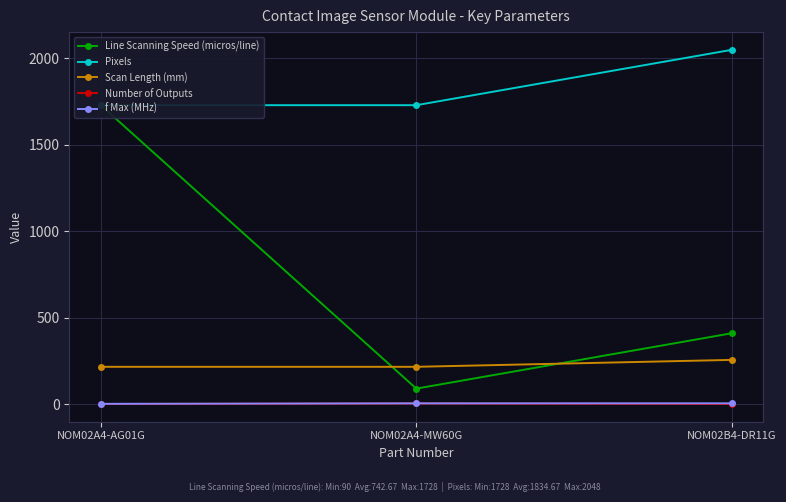

Between NOM02A4-AG01G and NOM02B4-DR11G, which is larger?

NOM02A4-AG01G